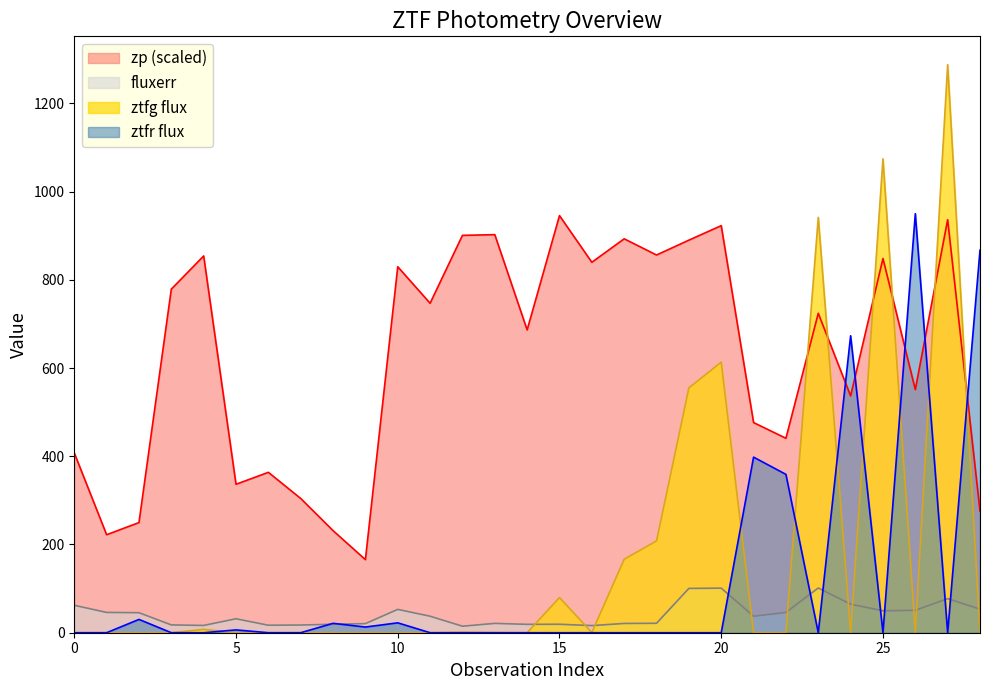

How many distinct data groups are displayed?

4